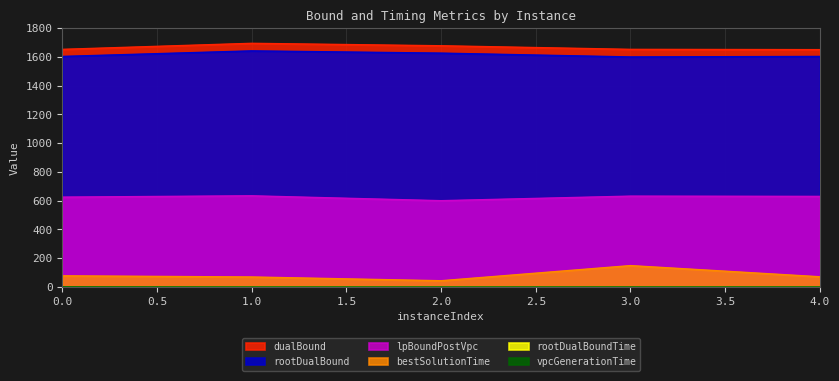

True or false: rootDualBoundTime and dualBound intersect in this chart.

False